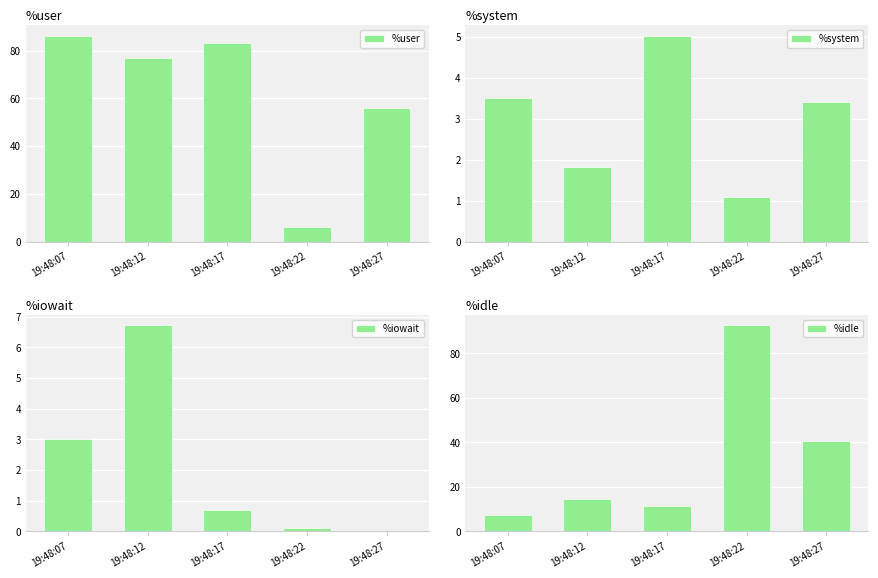

How many categories are shown in the chart?

5